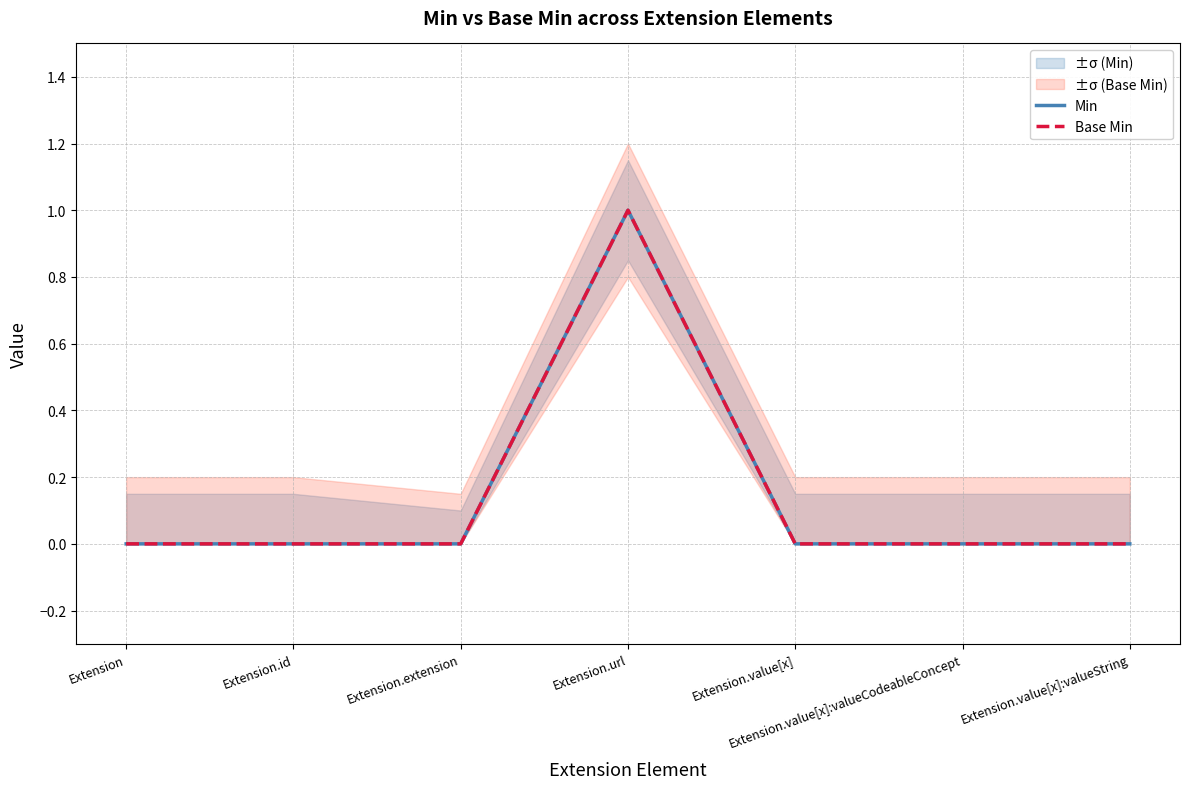

Where is Base Min nearest to the value 0?

Extension